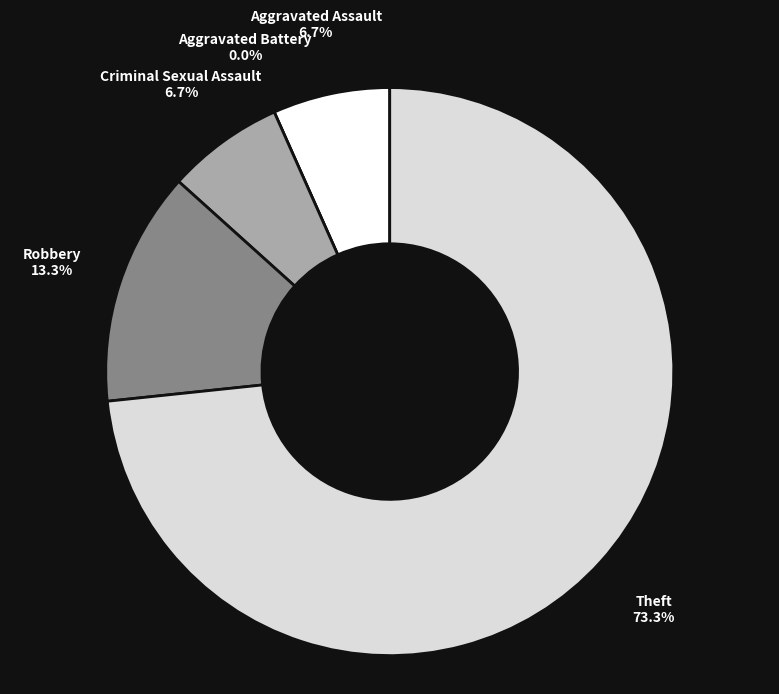

Which slice is the smallest?

Aggravated Battery